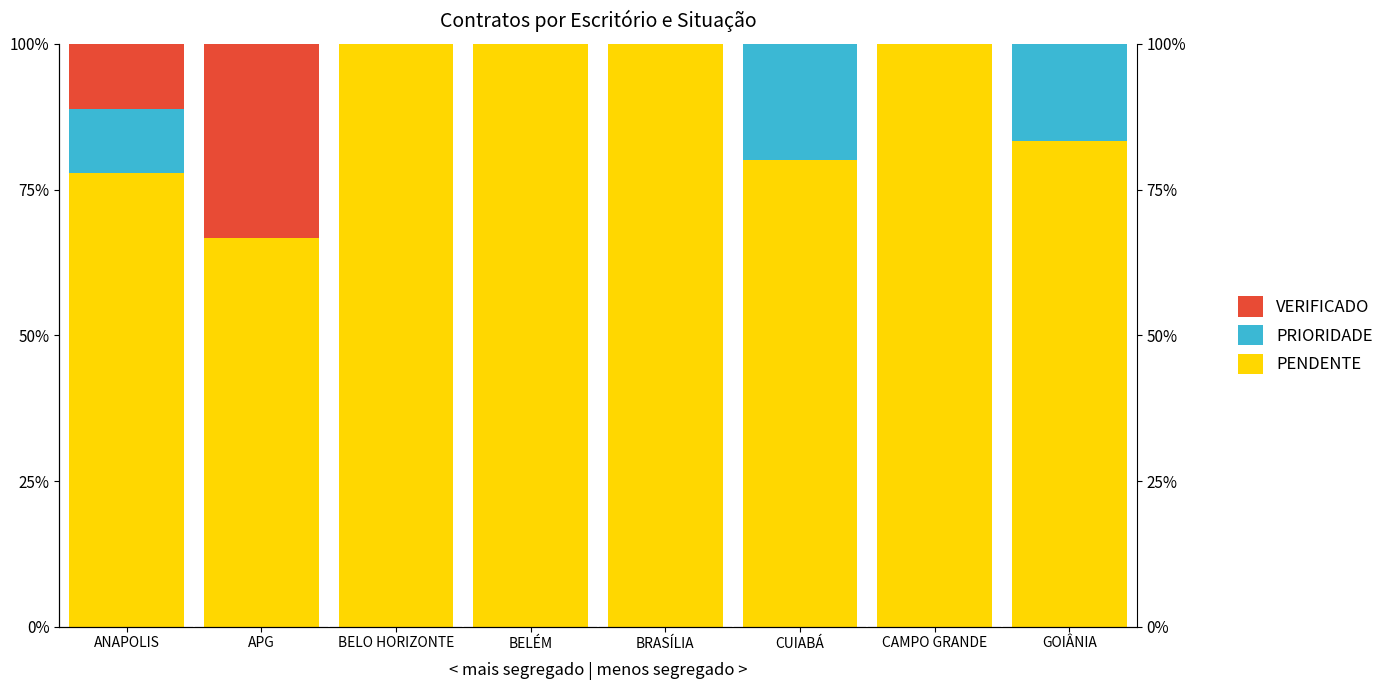

Which has a higher value, BELÉM or GOIÂNIA?

BELÉM